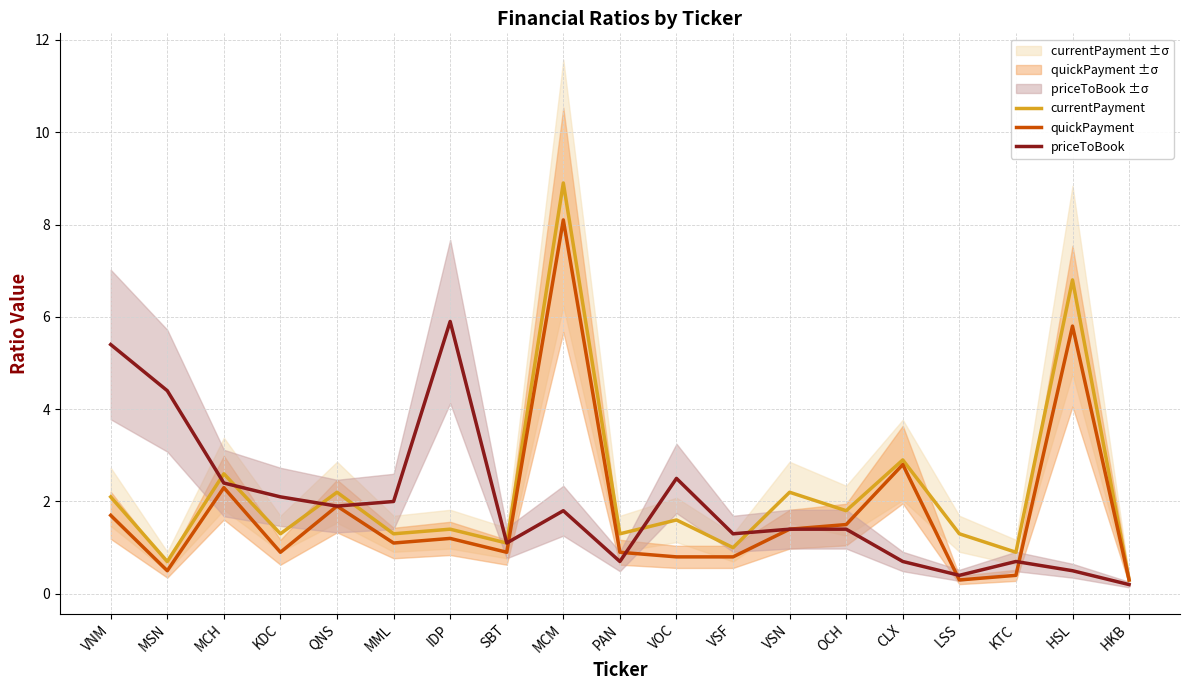

How many data points does each series have?

19